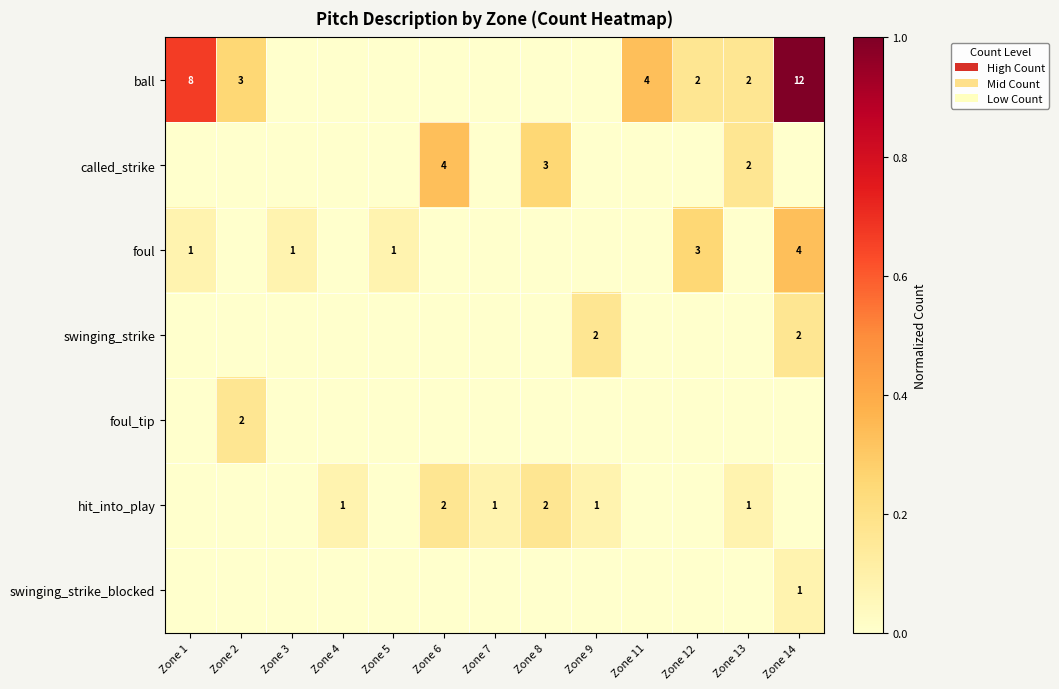

The hit_into_play series shows 1 at Zone 13. True or false?

True